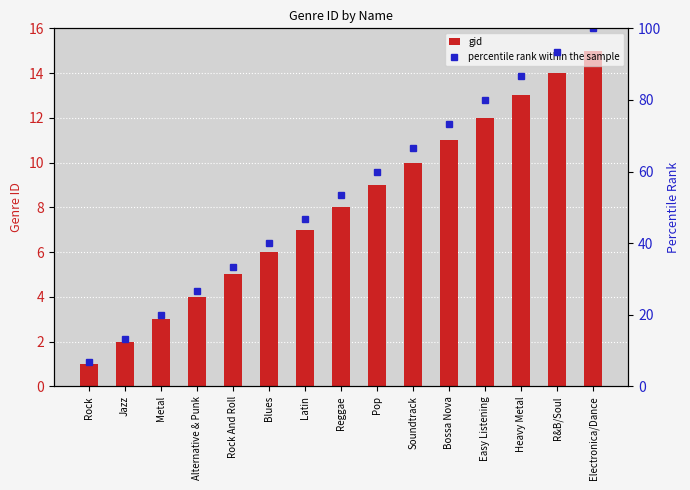

How many groups of bars are there?

15